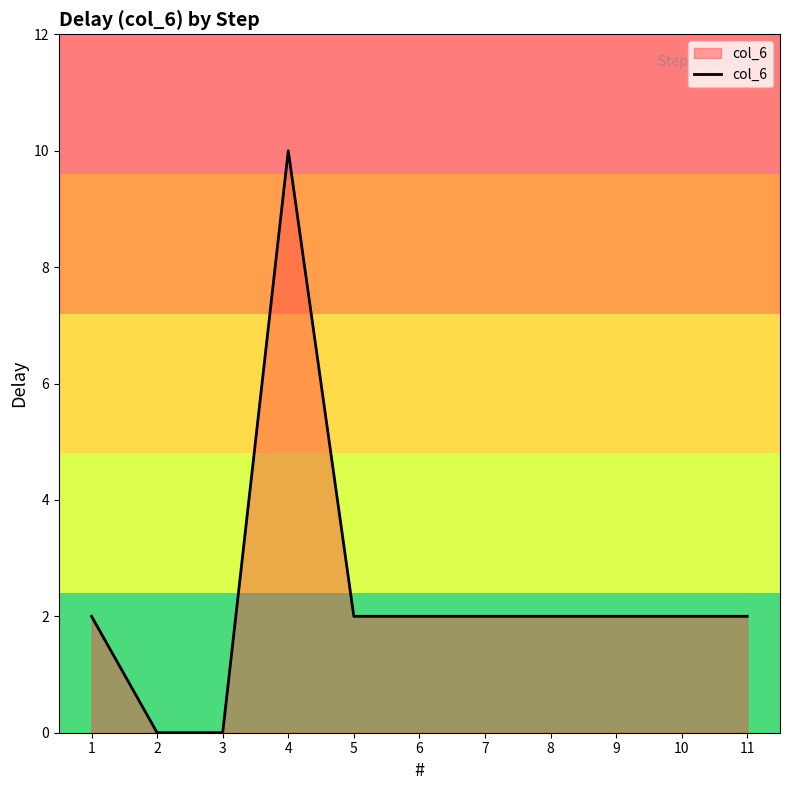

What is the difference between the maximum and minimum values?

10